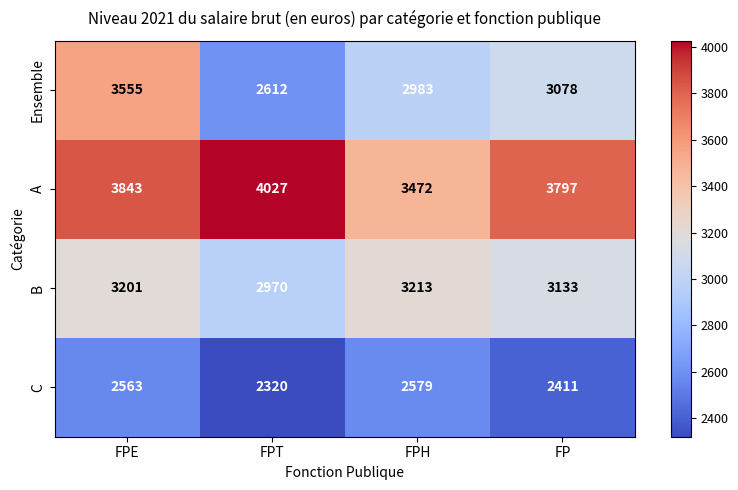

Which series has the widest spread of values?

Ensemble